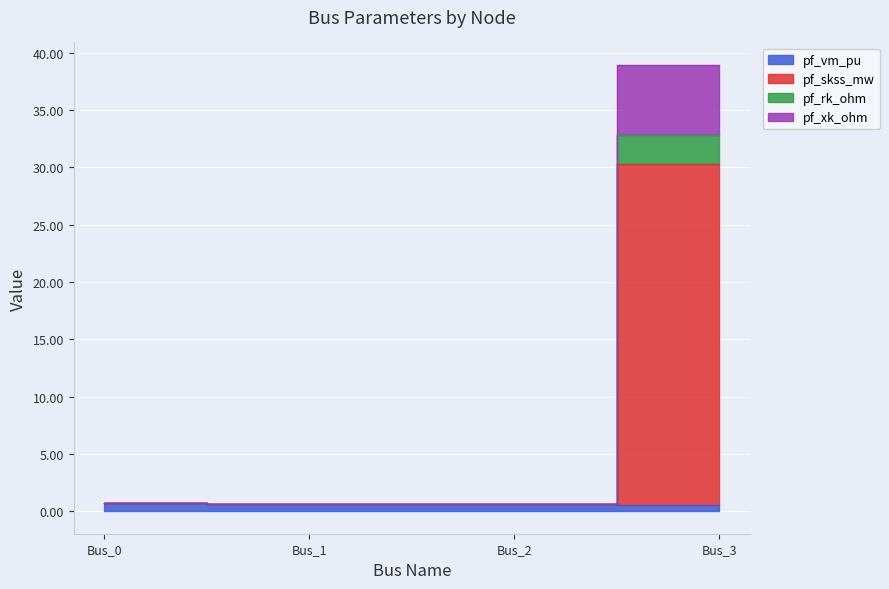

True or false: pf_xk_ohm and pf_rk_ohm cross at least once.

False